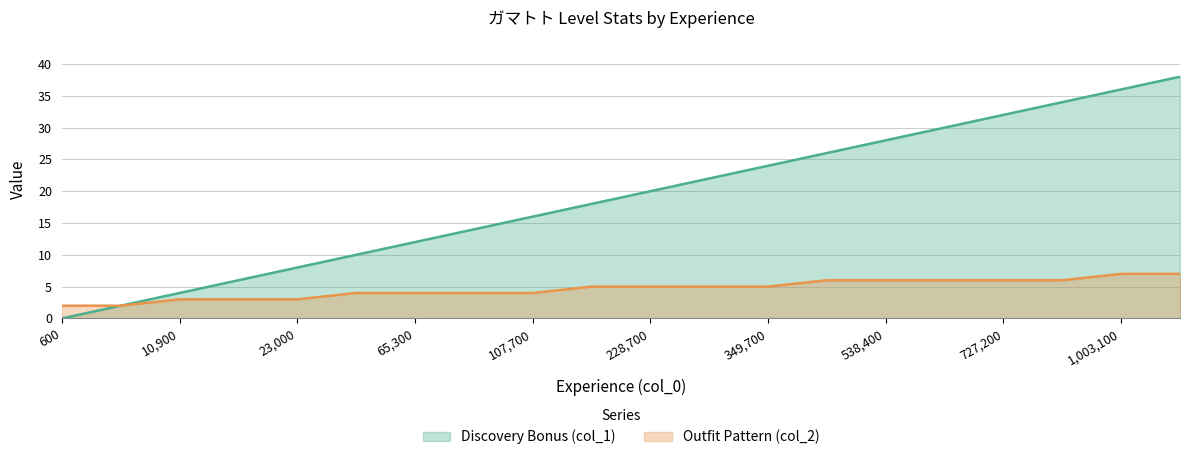

Reading right to left, extract all data points from this chart.

Discovery Bonus (col_1): 38	36	34	32	30	28	26	24	22	20	18	16	14	12	10	8	6	4	2	0
Outfit Pattern (col_2): 7	7	6	6	6	6	6	5	5	5	5	4	4	4	4	3	3	3	2	2